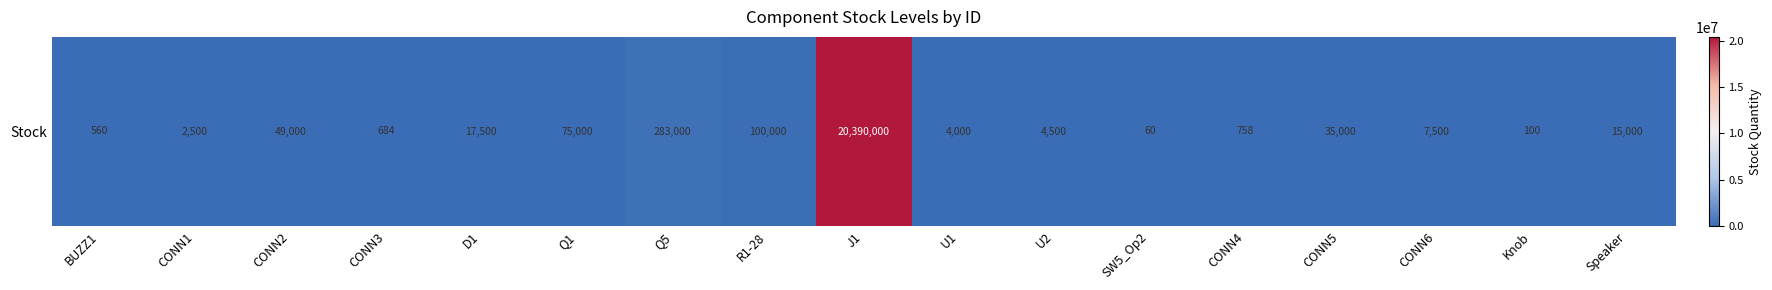

Reading right to left, transcribe all the data shown in this chart.

Speaker=15000	Knob=100	CONN6=7500	CONN5=35000	CONN4=758	SW5_Op2=60	U2=4500	U1=4000	J1=20390000	R1-28=100000	Q5=283000	Q1=75000	D1=17500	CONN3=684	CONN2=49000	CONN1=2500	BUZZ1=560